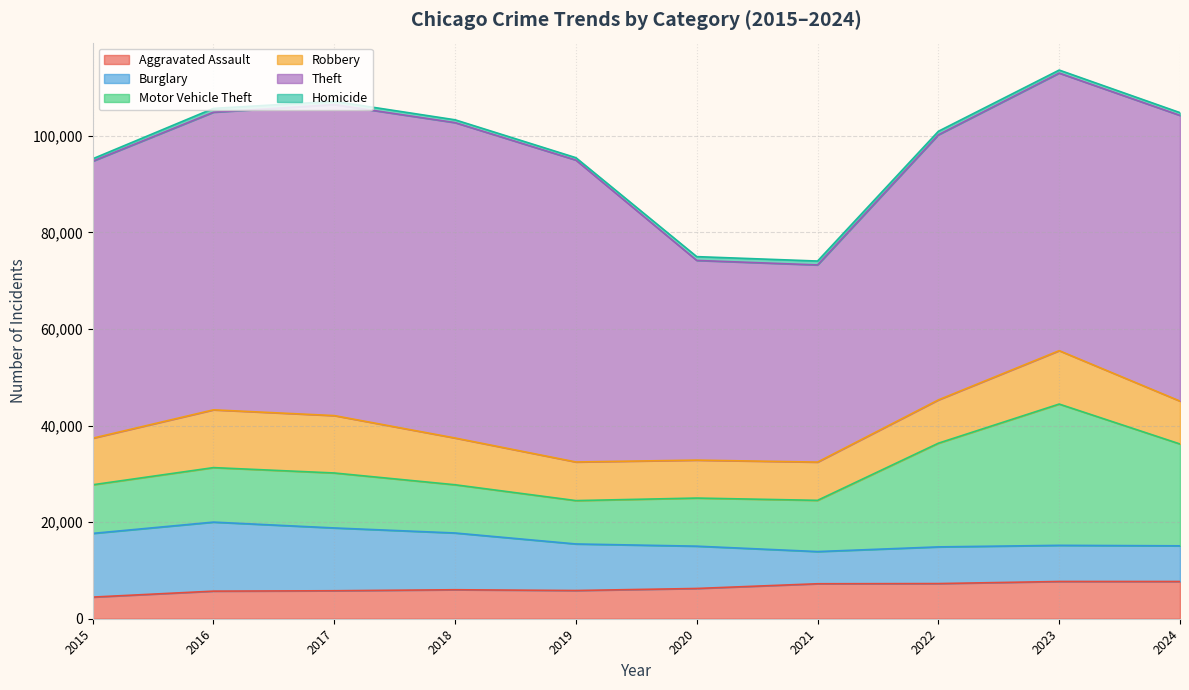

What is the average value of the Theft series?

56482